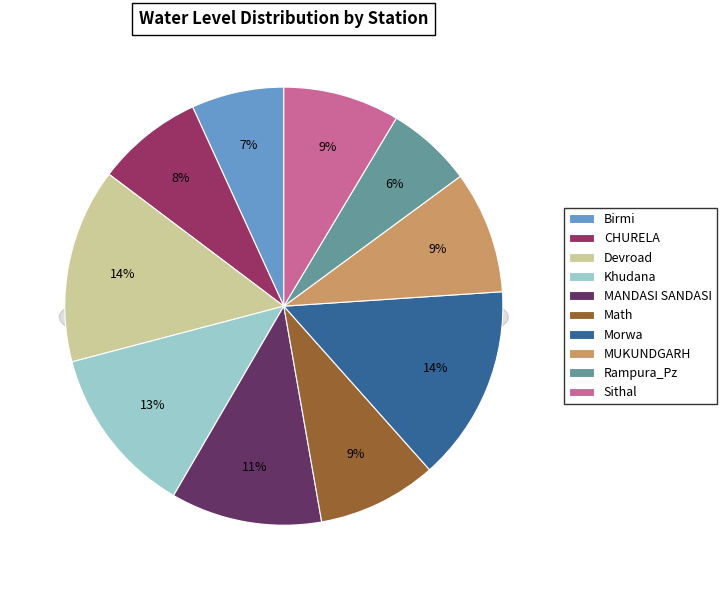

To the nearest percent, what percentage of the pie is CHURELA?

8%